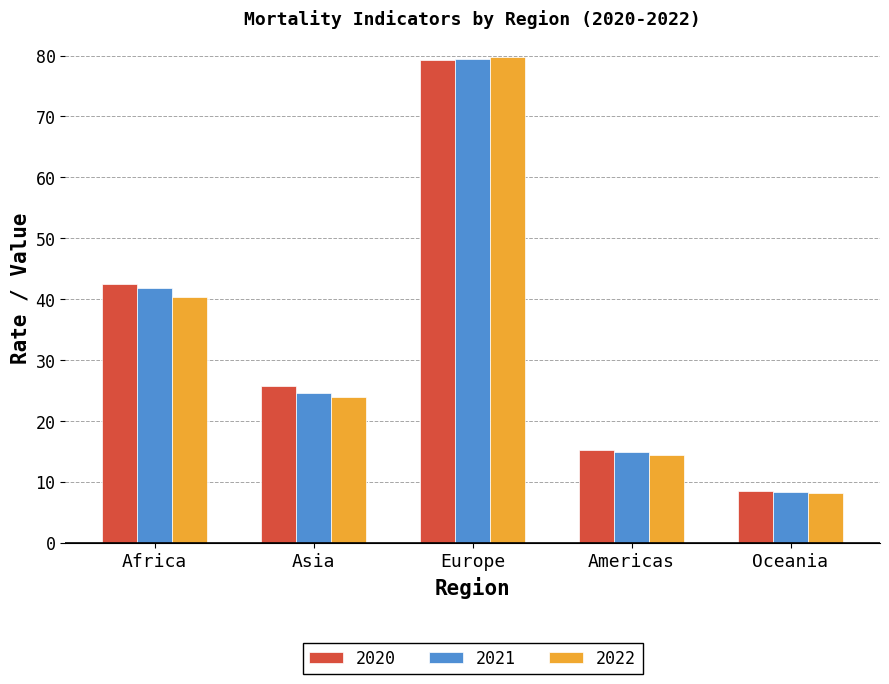

What is the maximum value shown in the chart?

79.8